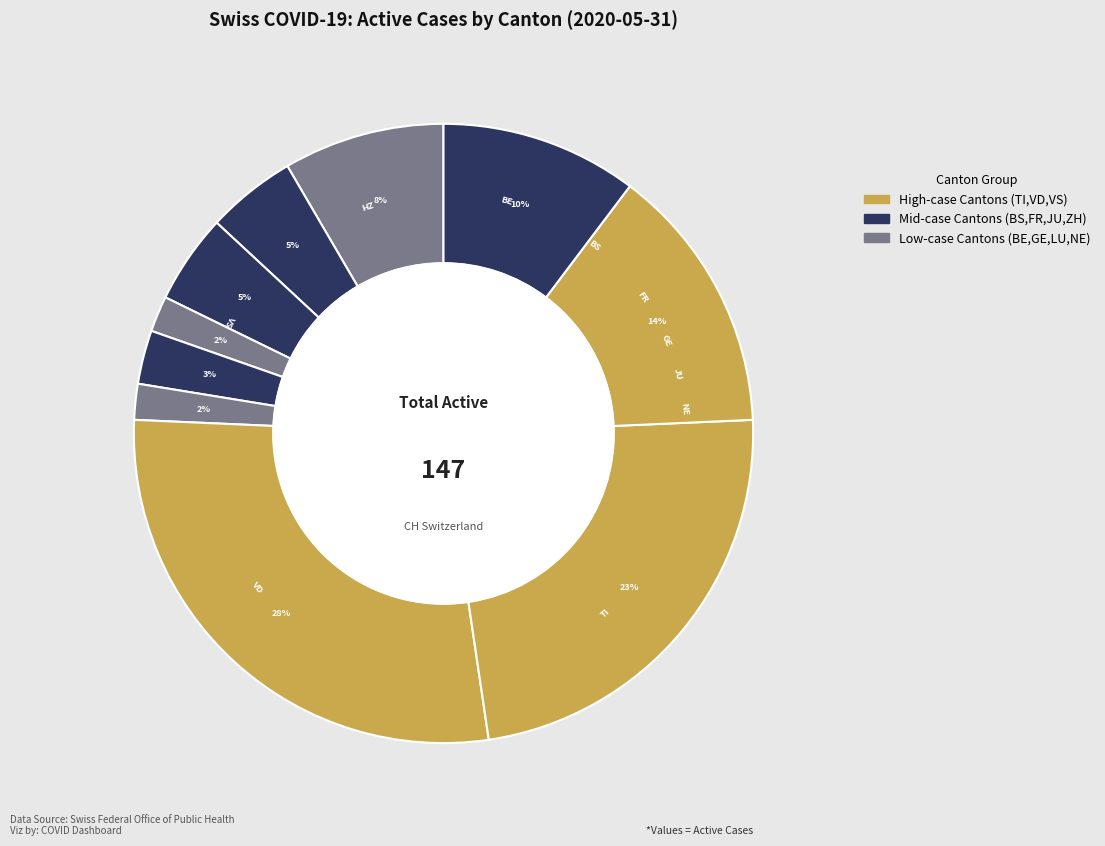

Is there any slice that represents more than half of the pie?

No